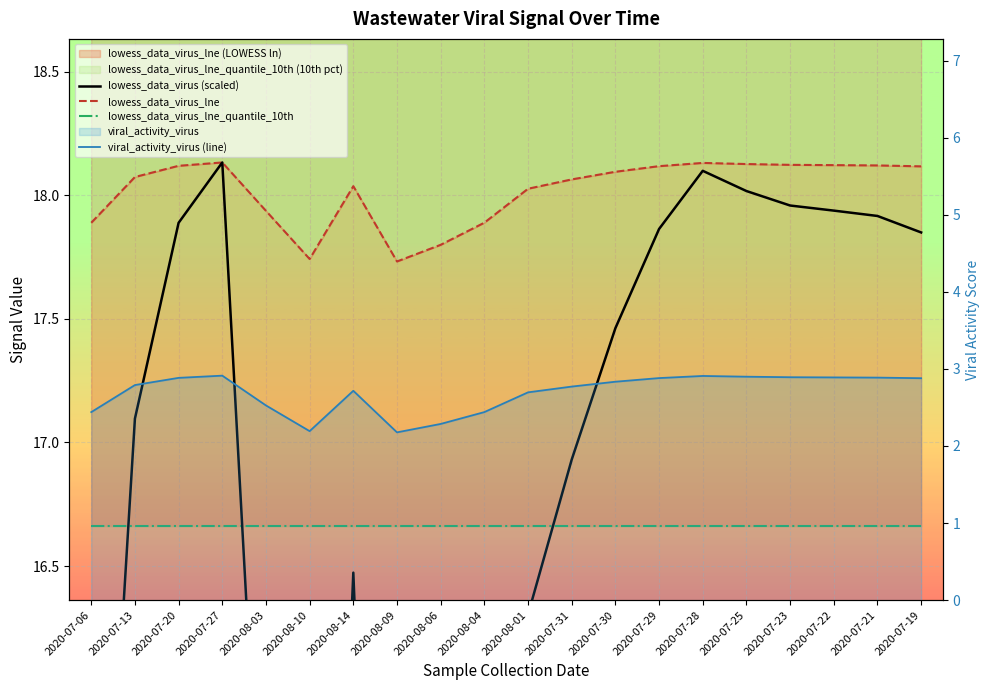

What is the difference between the lowess_data_virus (scaled) values at 2020-08-01 and 2020-07-21?

1.6